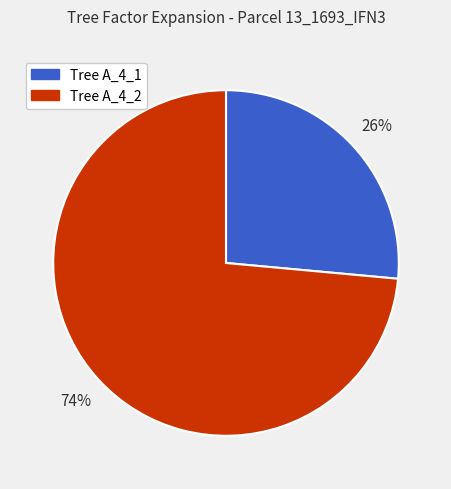

How many segments does this pie chart have?

2